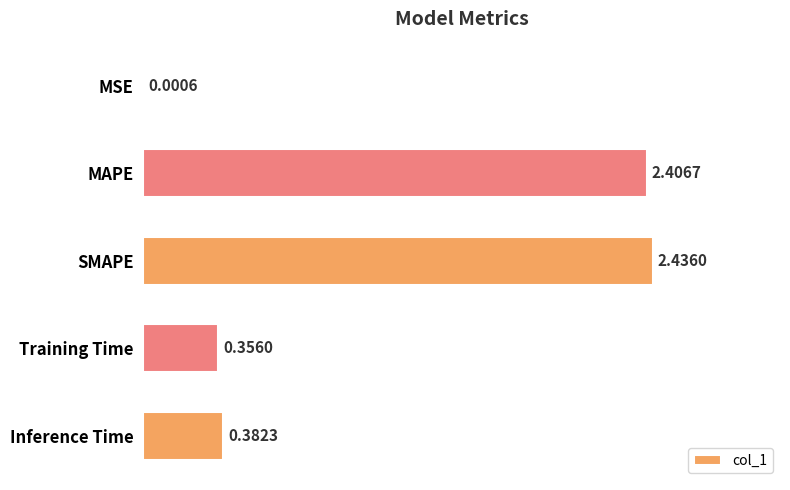

What is the change in value from MSE to SMAPE?

+2.4